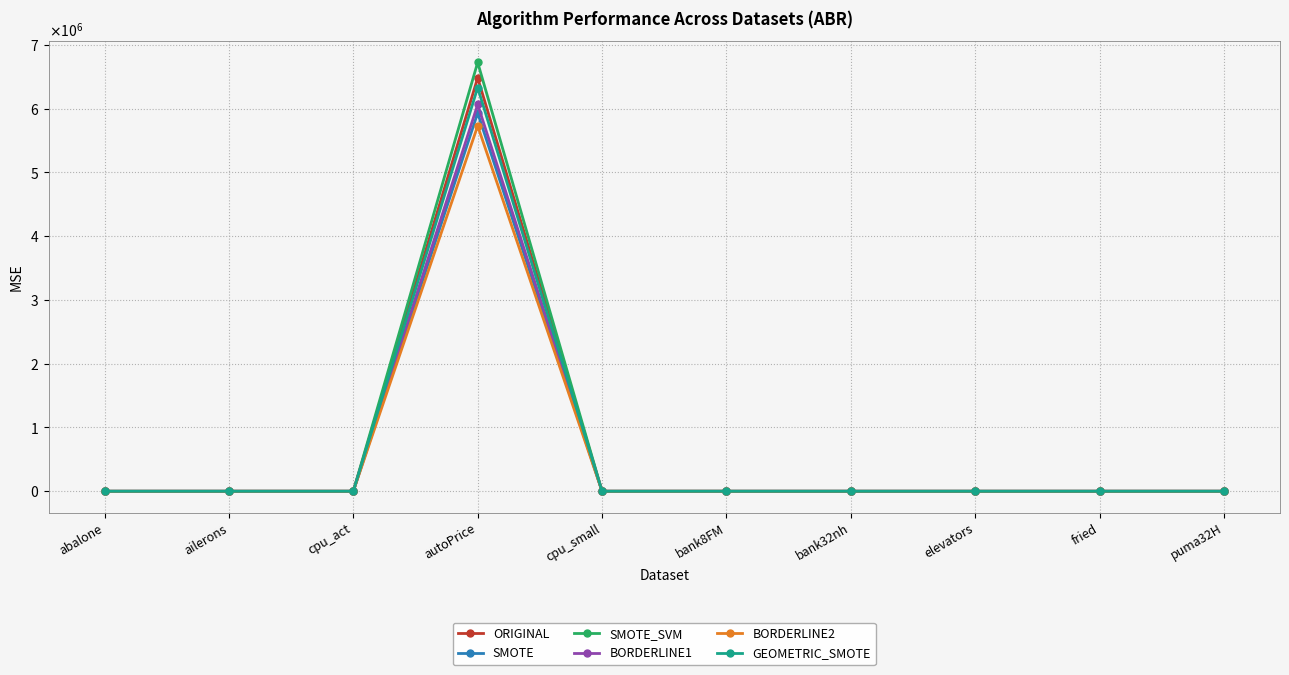

What are all the series names shown in the legend?

ORIGINAL, SMOTE, SMOTE_SVM, BORDERLINE1, BORDERLINE2, GEOMETRIC_SMOTE